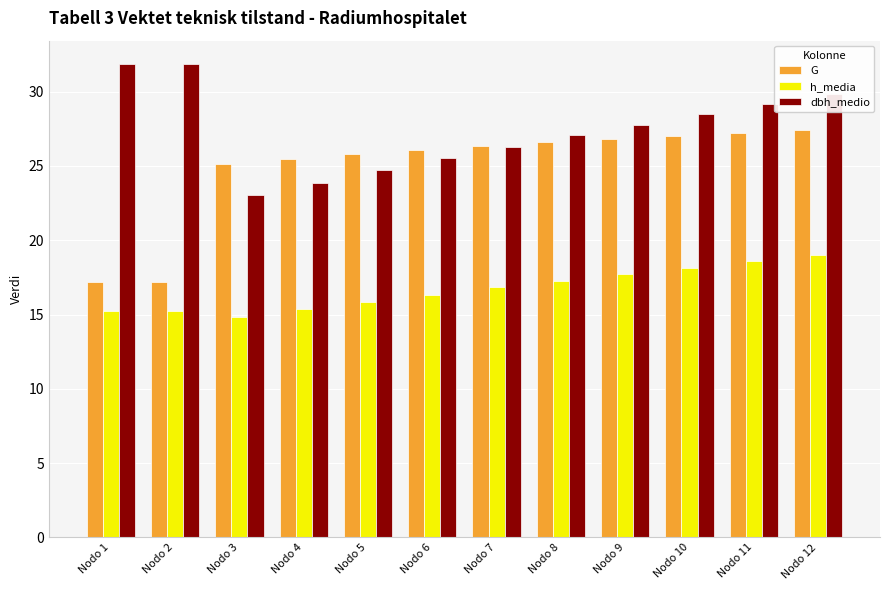

What is the total value across all series at Nodo 7?

69.5